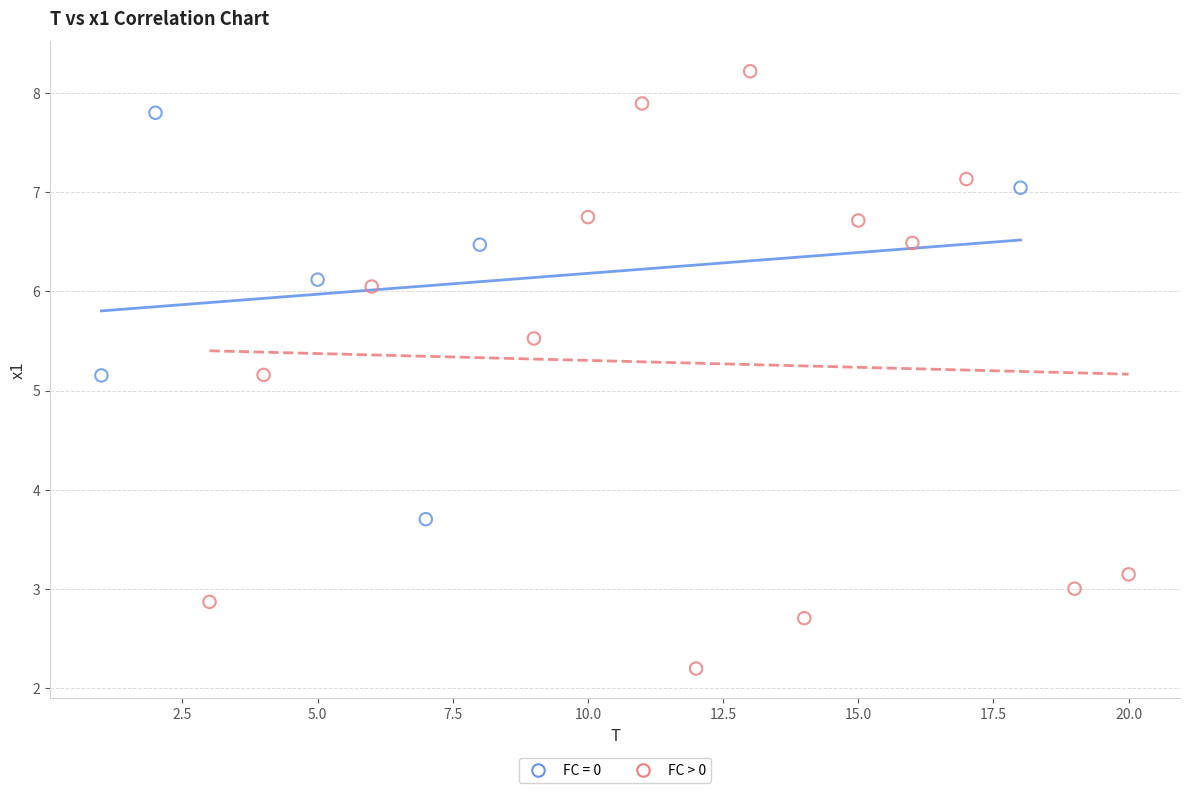

Which series contains the lowest Y value?

FC > 0